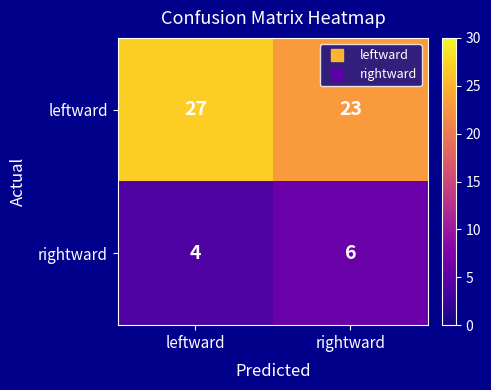

Is it true that rightward equals 10 at rightward?

False